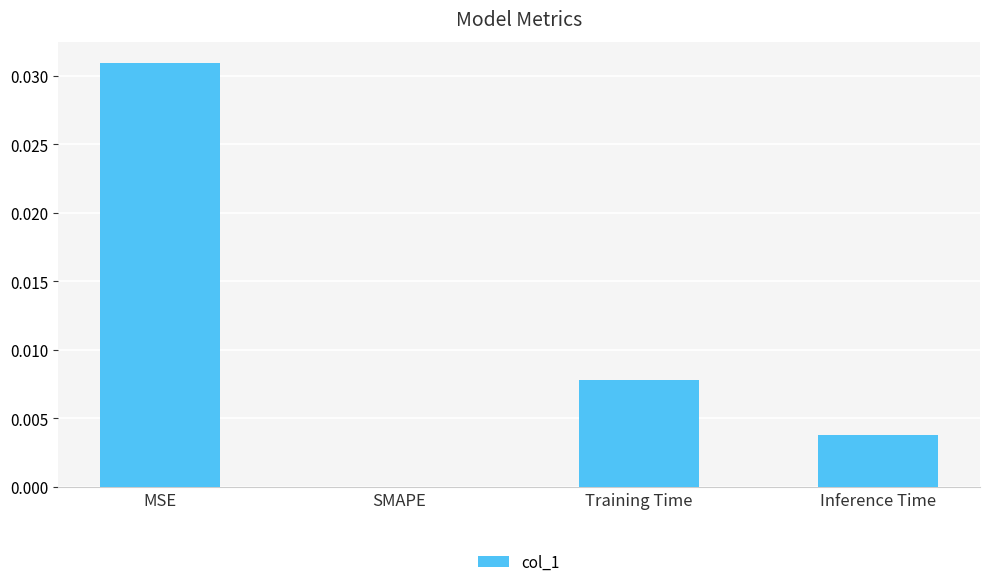

Is it true that the value at Inference Time is 0.0?

True